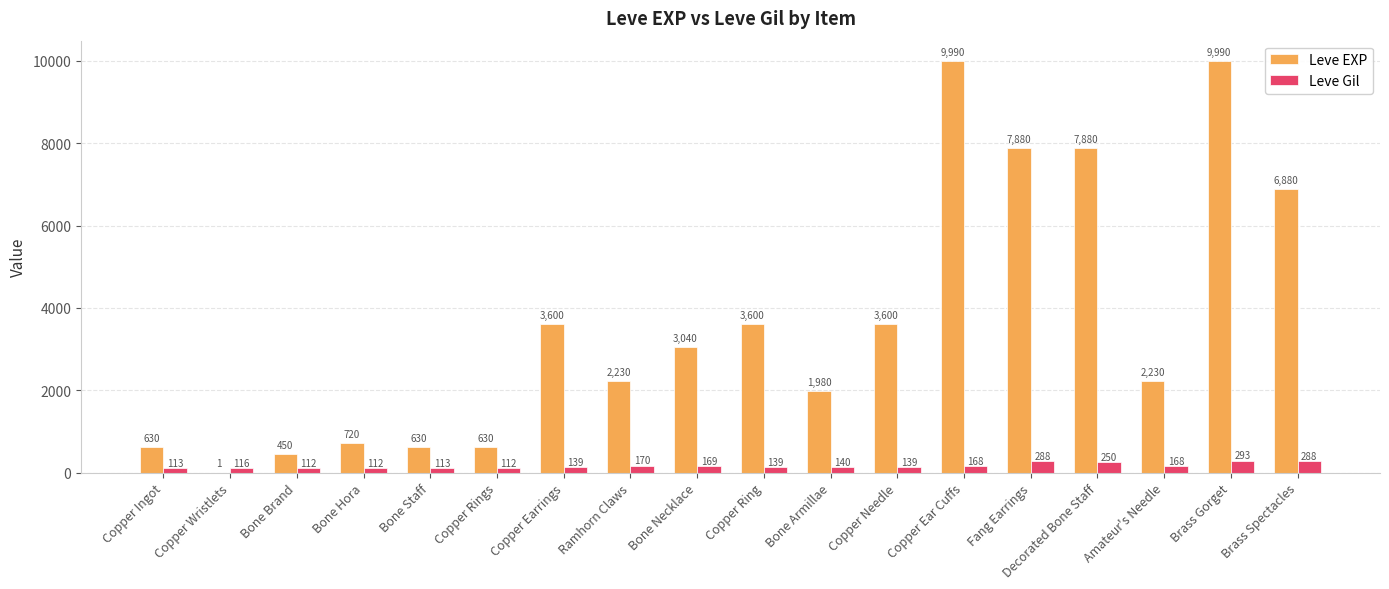

What is the sum of all Leve Gil values?

3029